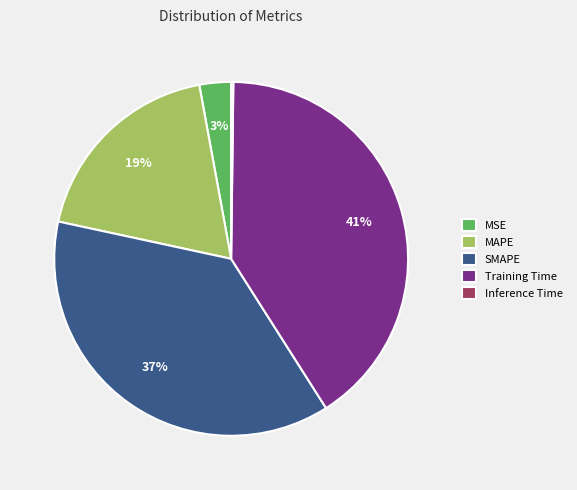

Which category has the biggest portion of the pie?

Training Time